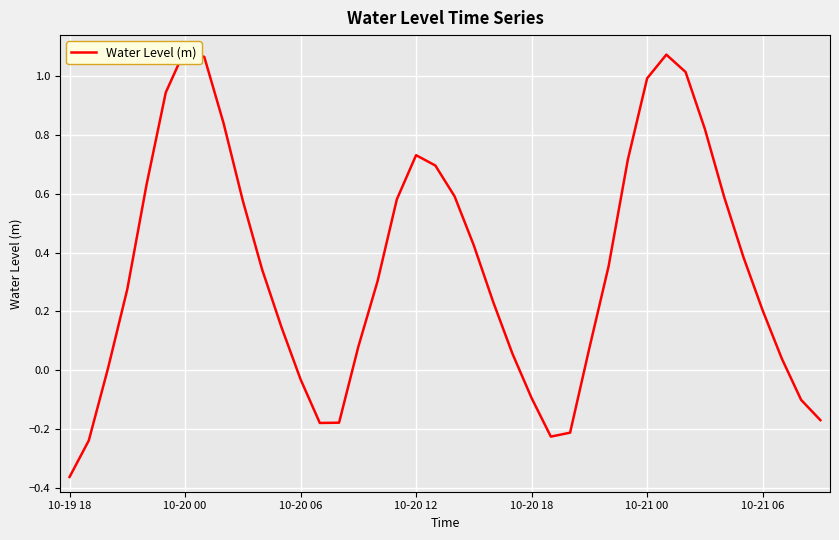

What is the difference between the maximum and minimum values?

1.5